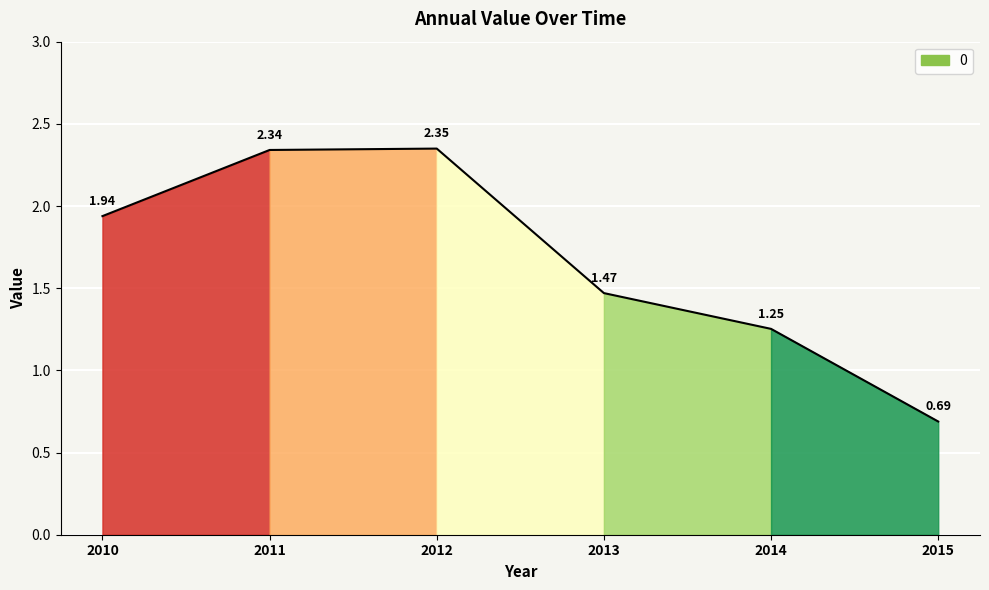

Between 2013 and 2011, which is larger?

2011